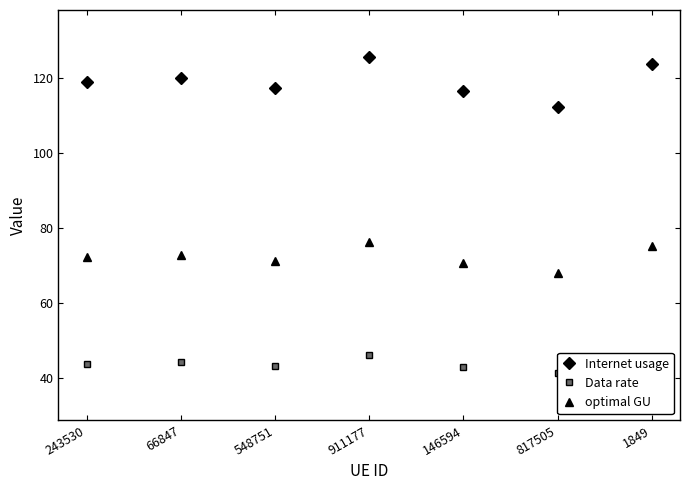

How many data points in Data rate are less than 43?

2